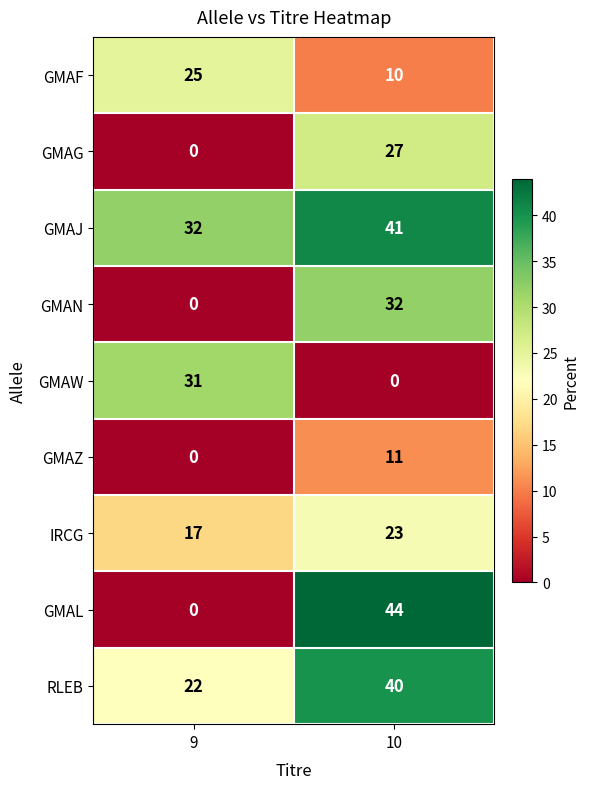

List the series in order of their peak value, lowest first.

GMAZ, IRCG, GMAF, GMAG, GMAW, GMAN, RLEB, GMAJ, GMAL